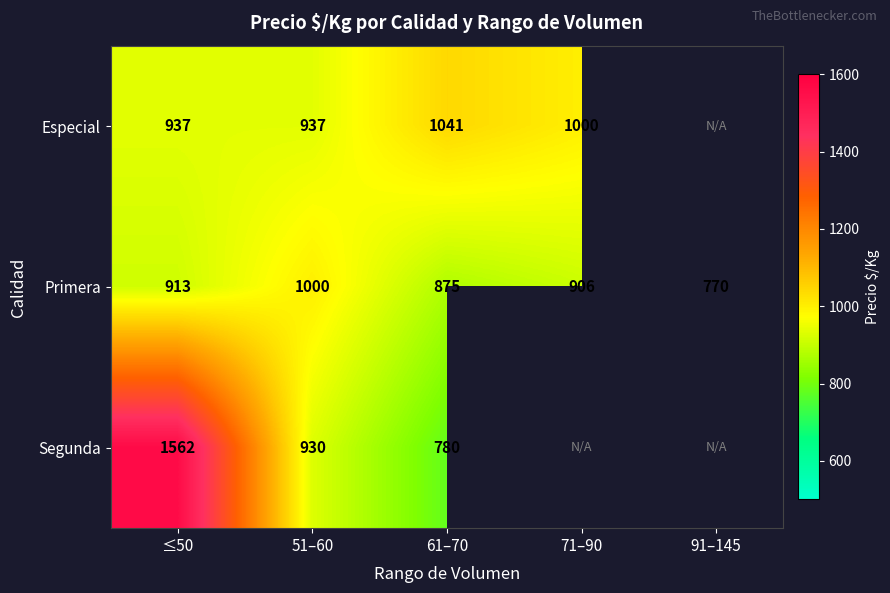

True or false: Segunda has a value of 1562.0 at ≤50.

True